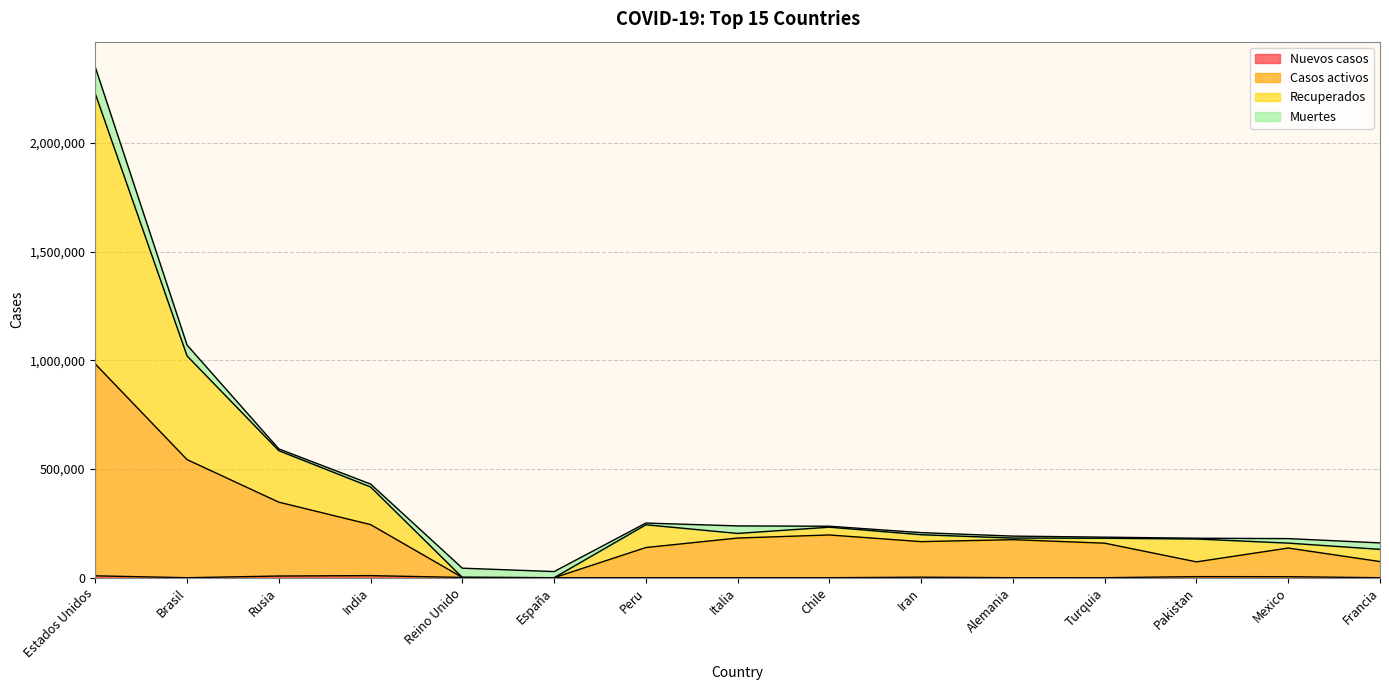

At which category is the sum across all series the highest?

Estados Unidos